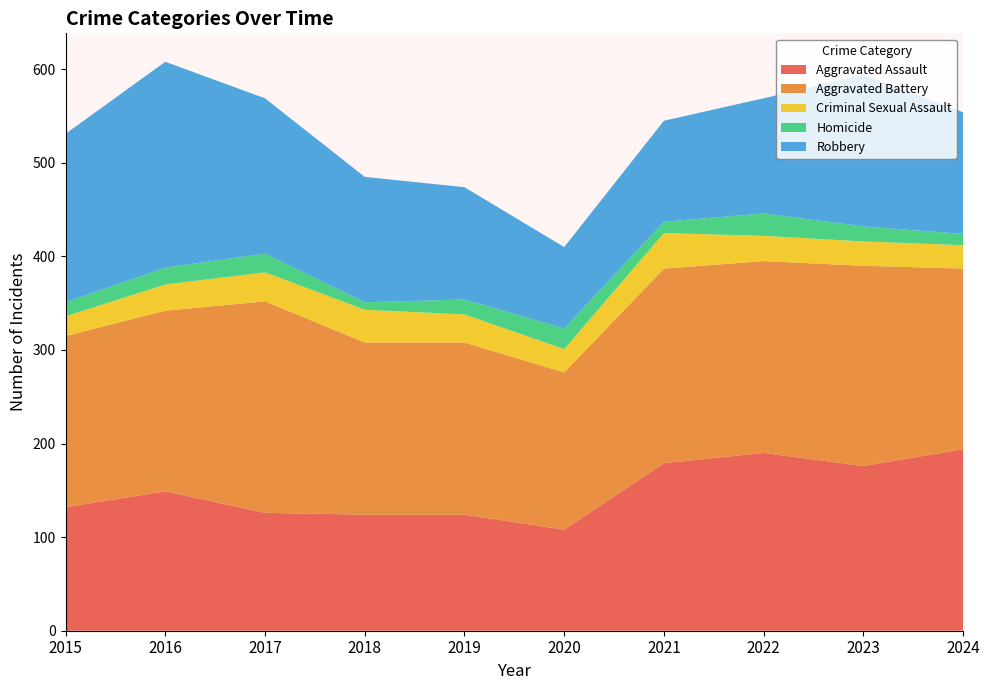

Reading left to right, transcribe all the data shown in this chart.

Aggravated Assault: 2015=132	2016=149	2017=126	2018=124	2019=124	2020=108	2021=179	2022=190	2023=176	2024=194
Aggravated Battery: 2015=183	2016=193	2017=226	2018=184	2019=184	2020=168	2021=208	2022=205	2023=214	2024=193
Criminal Sexual Assault: 2015=21	2016=28	2017=31	2018=35	2019=30	2020=25	2021=38	2022=27	2023=26	2024=25
Homicide: 2015=15	2016=18	2017=20	2018=8	2019=16	2020=22	2021=12	2022=24	2023=16	2024=12
Robbery: 2015=180	2016=220	2017=166	2018=134	2019=120	2020=87	2021=108	2022=123	2023=162	2024=130